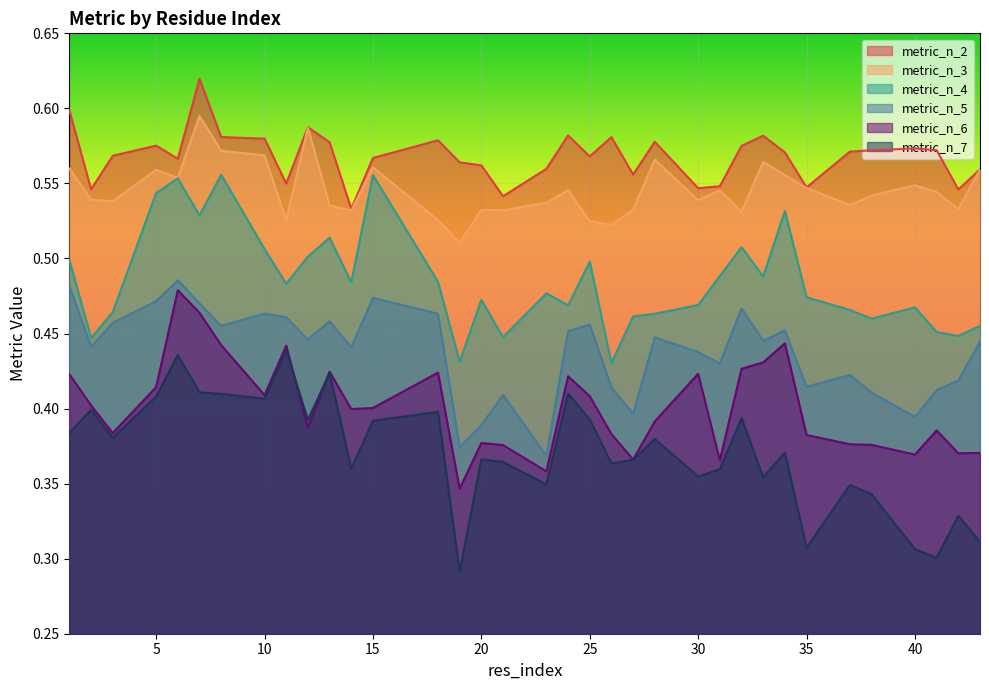

True or false: metric_n_6 and metric_n_3 intersect in this chart.

False